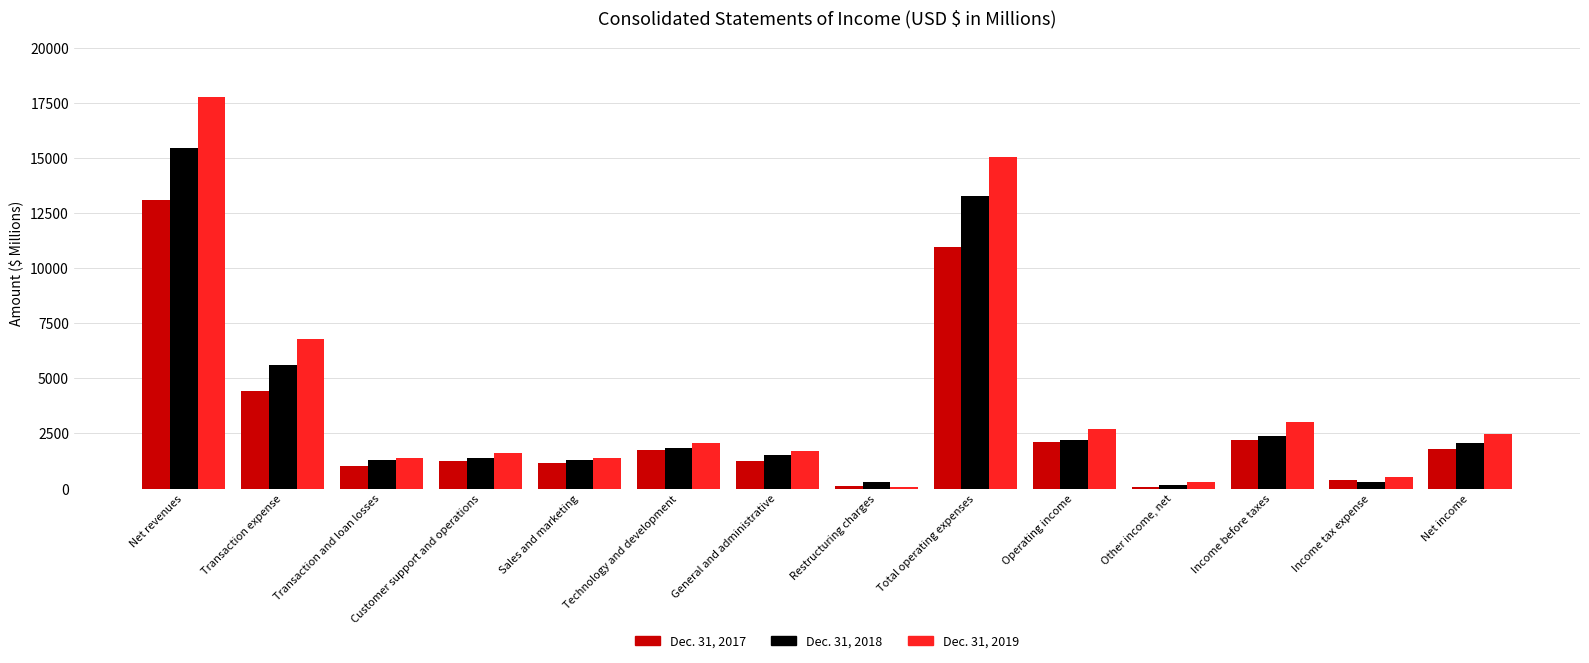

At Transaction expense, list the series in order from largest to smallest.

Dec. 31, 2019, Dec. 31, 2018, Dec. 31, 2017